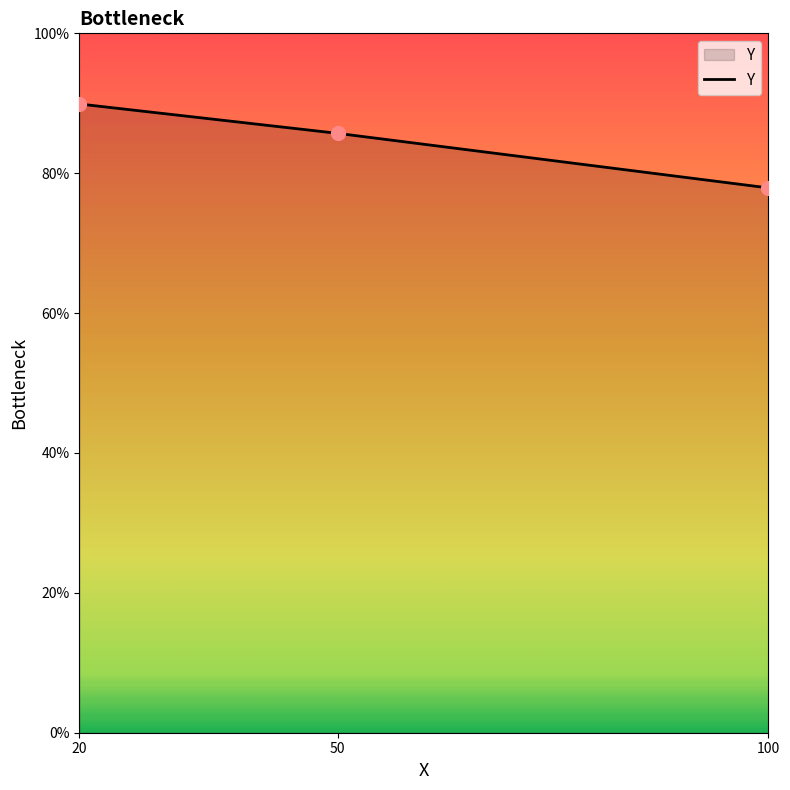

Does the chart have visible grid lines?

No